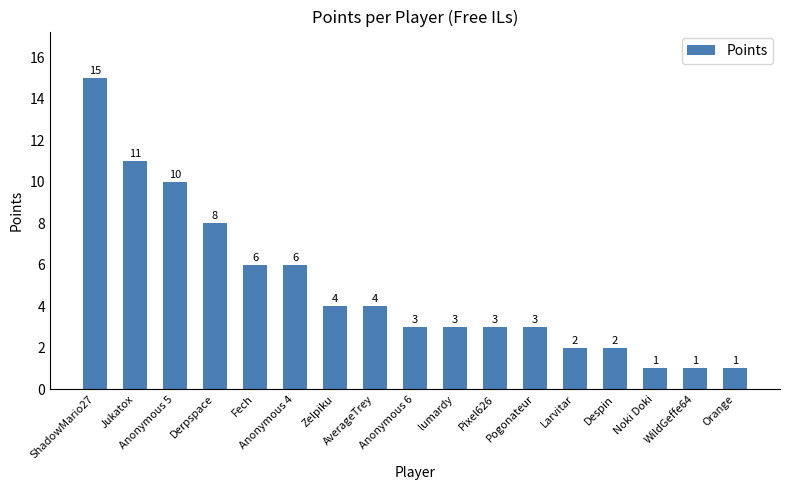

What is the difference between the maximum and minimum values?

14